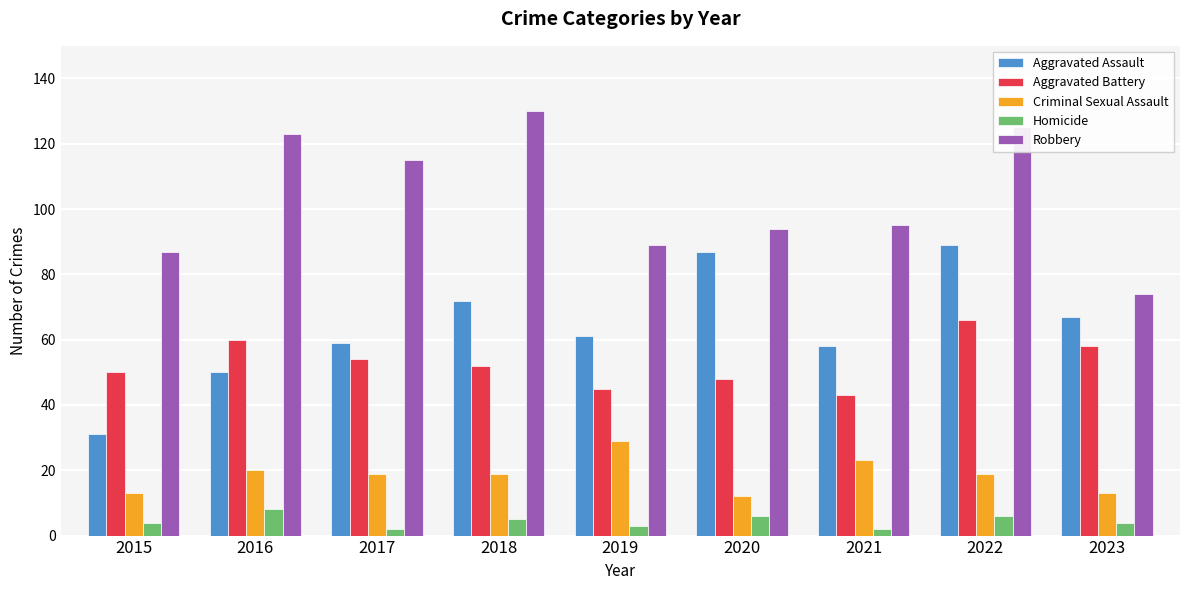

What is the spread (max minus min) of values at 2023?

70